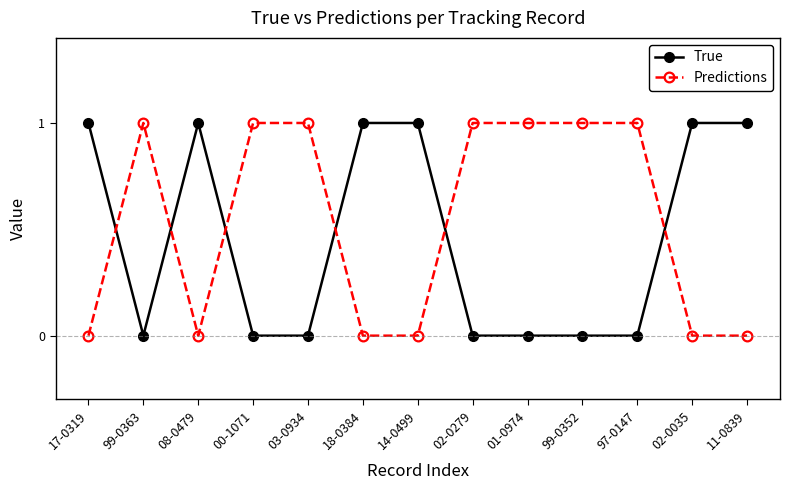

What is the value of the Predictions point at the 5th from the left?

1